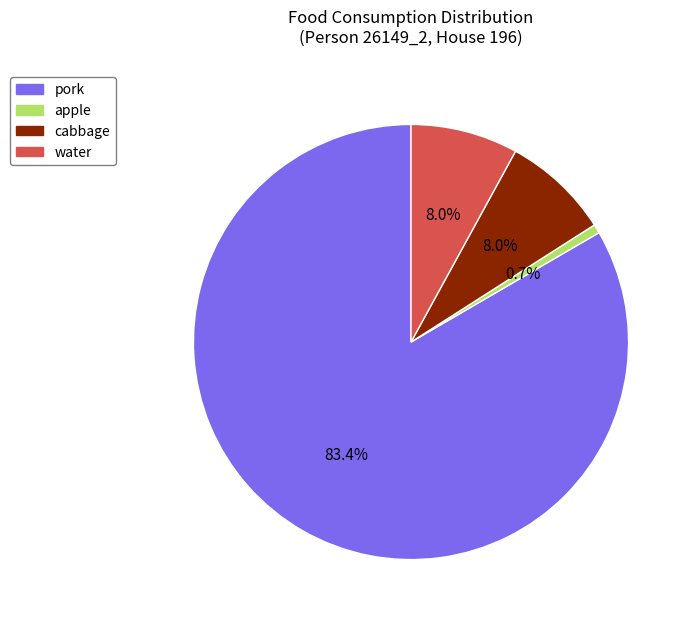

Is there a majority slice in this chart?

Yes